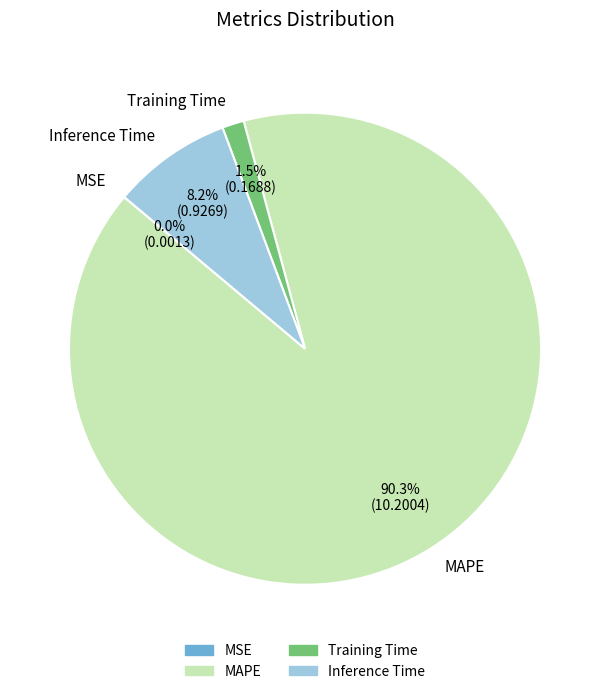

What portion of the pie excludes MAPE?

9.7%